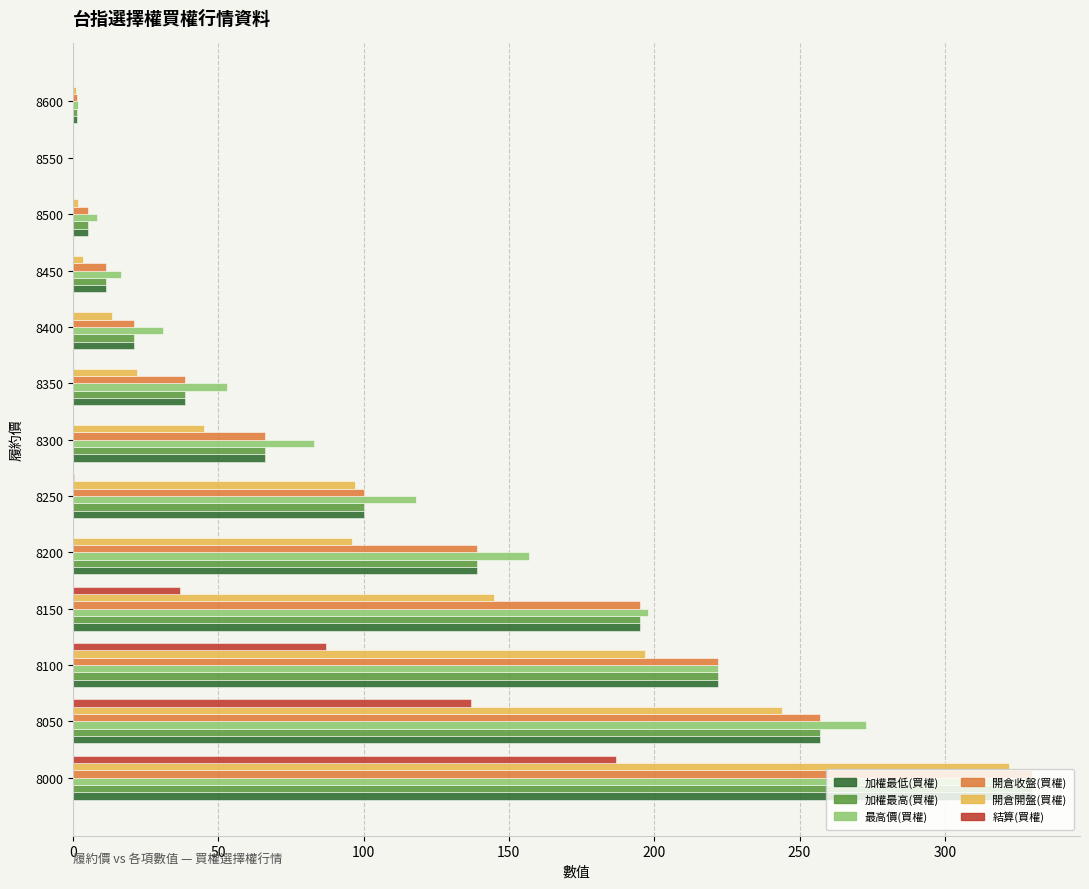

Which series has the largest total across all categories?

最高價(買權)